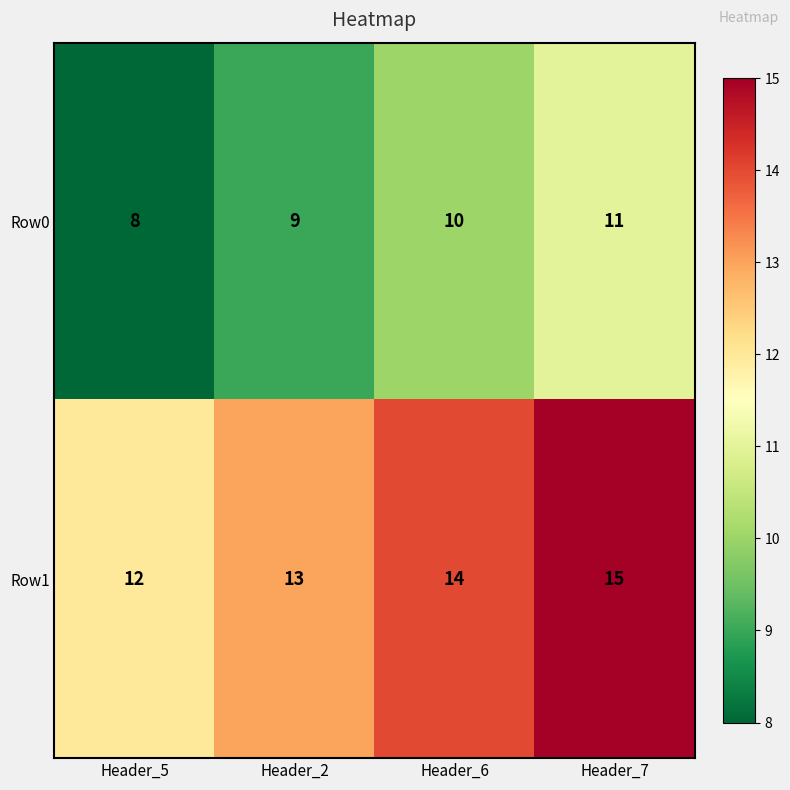

What is the minimum value for Row0?

8